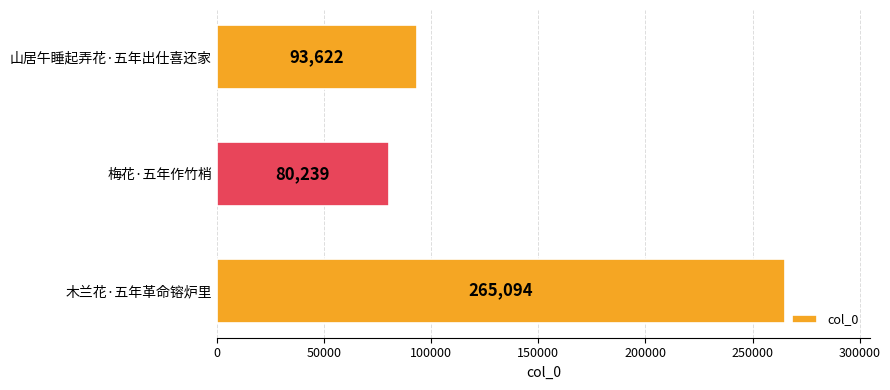

Is it true that the value at 梅花·五年作竹梢 is 128729?

False